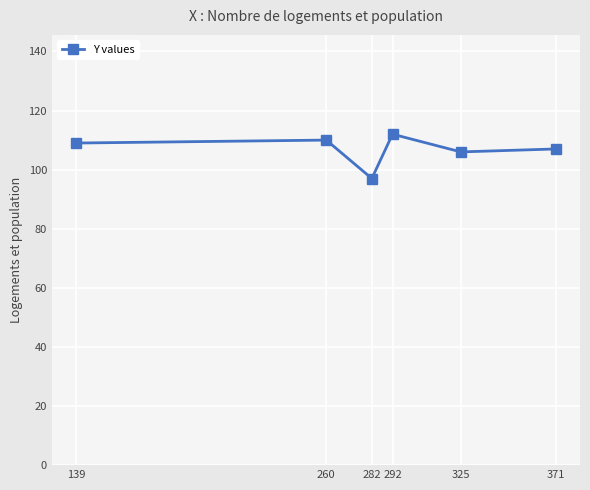

What is the average value?

107